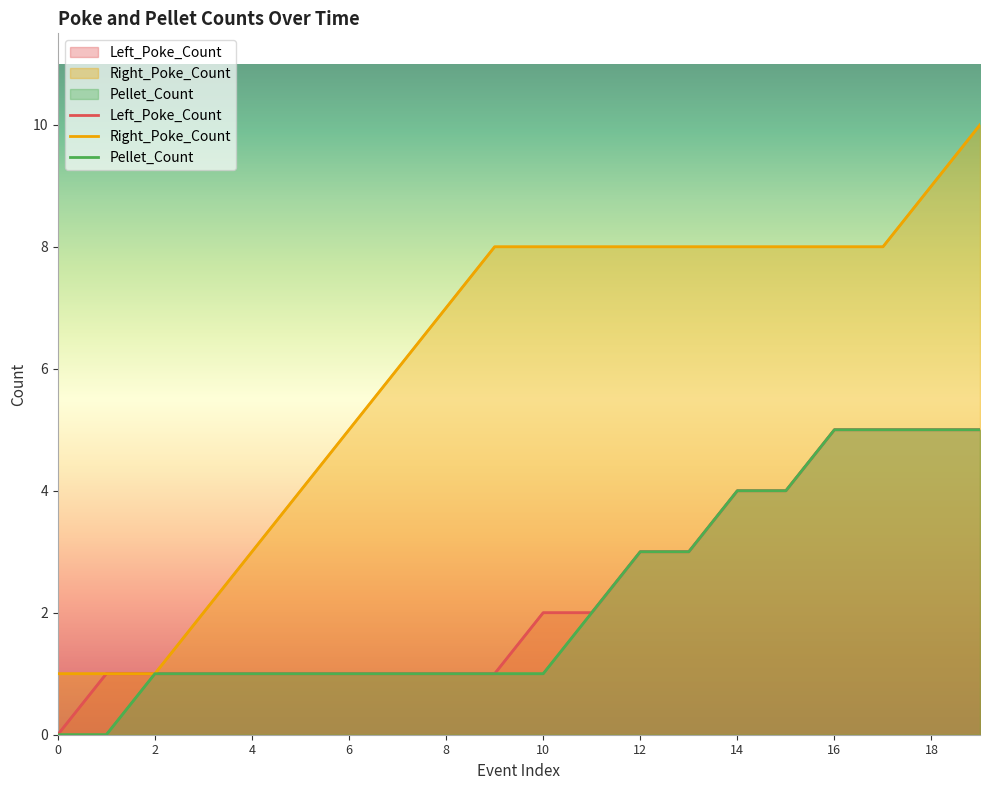

What is the sum of all Pellet_Count values?

45